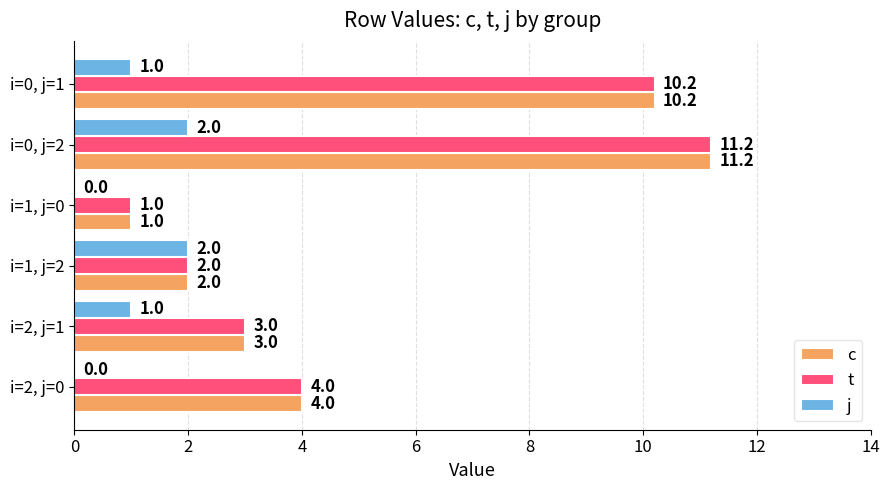

Where is t nearest to the value 6?

i=2, j=0